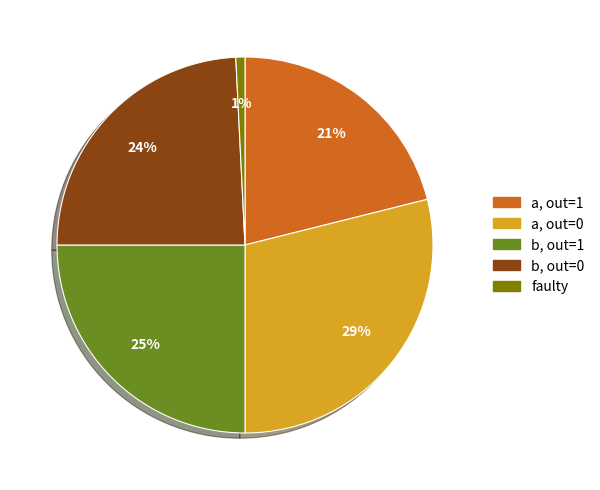

Is there any slice that represents more than half of the pie?

No